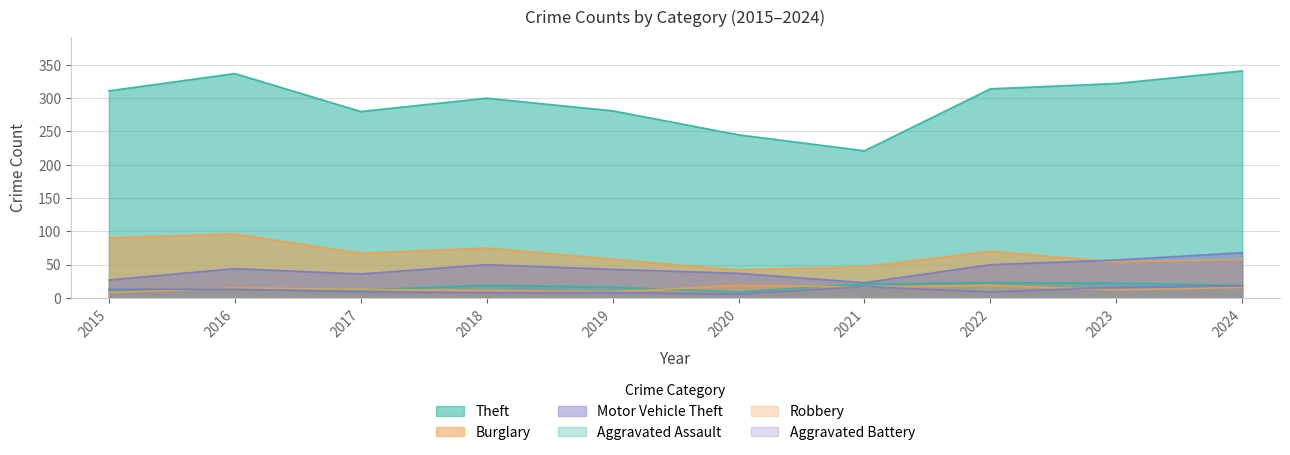

True or false: Robbery and Theft cross at least once.

False